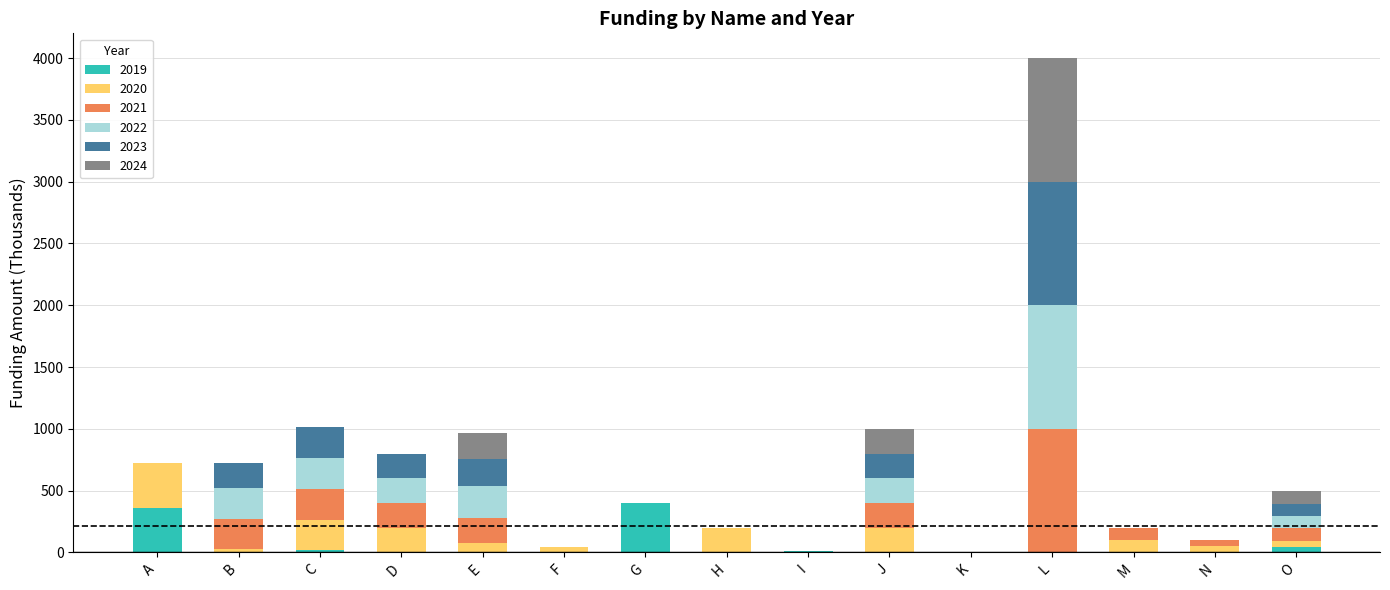

What is the maximum value for 2019?

400.0